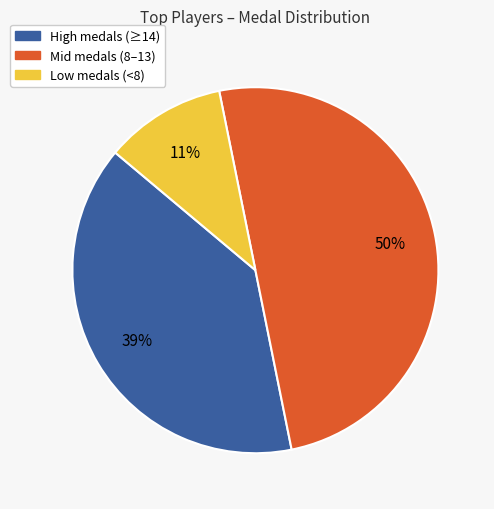

To the nearest percent, what is the average slice percentage?

33%